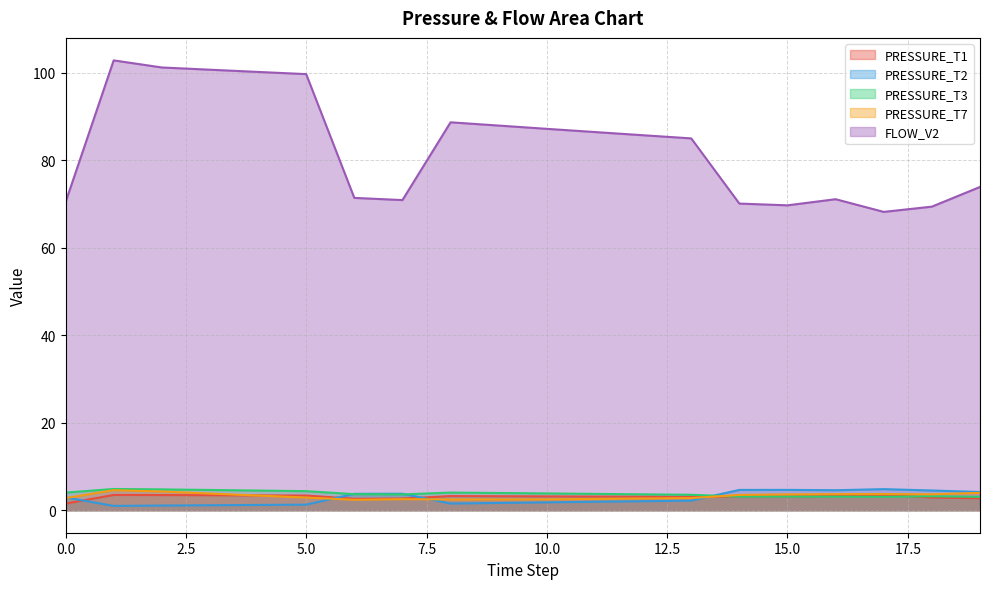

Which category has the highest value in the FLOW_V2 series?

1